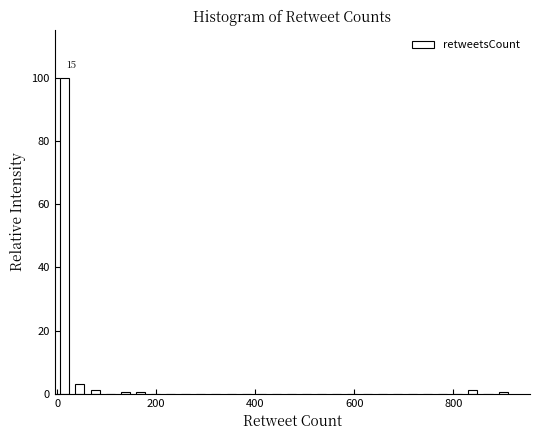

Around what value on the x-axis is the tallest bar? Give the approximate position of its centre, as read against the axis.

20